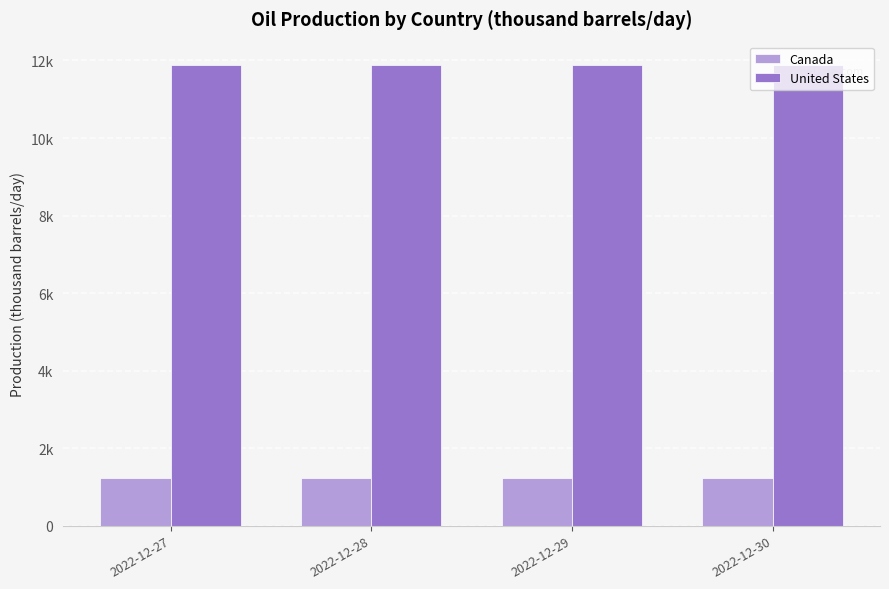

Reading left to right, transcribe all the data shown in this chart.

Canada: 2022-12-27=1220	2022-12-28=1232	2022-12-29=1230	2022-12-30=1235
United States: 2022-12-27=11880	2022-12-28=11887	2022-12-29=11890	2022-12-30=11892